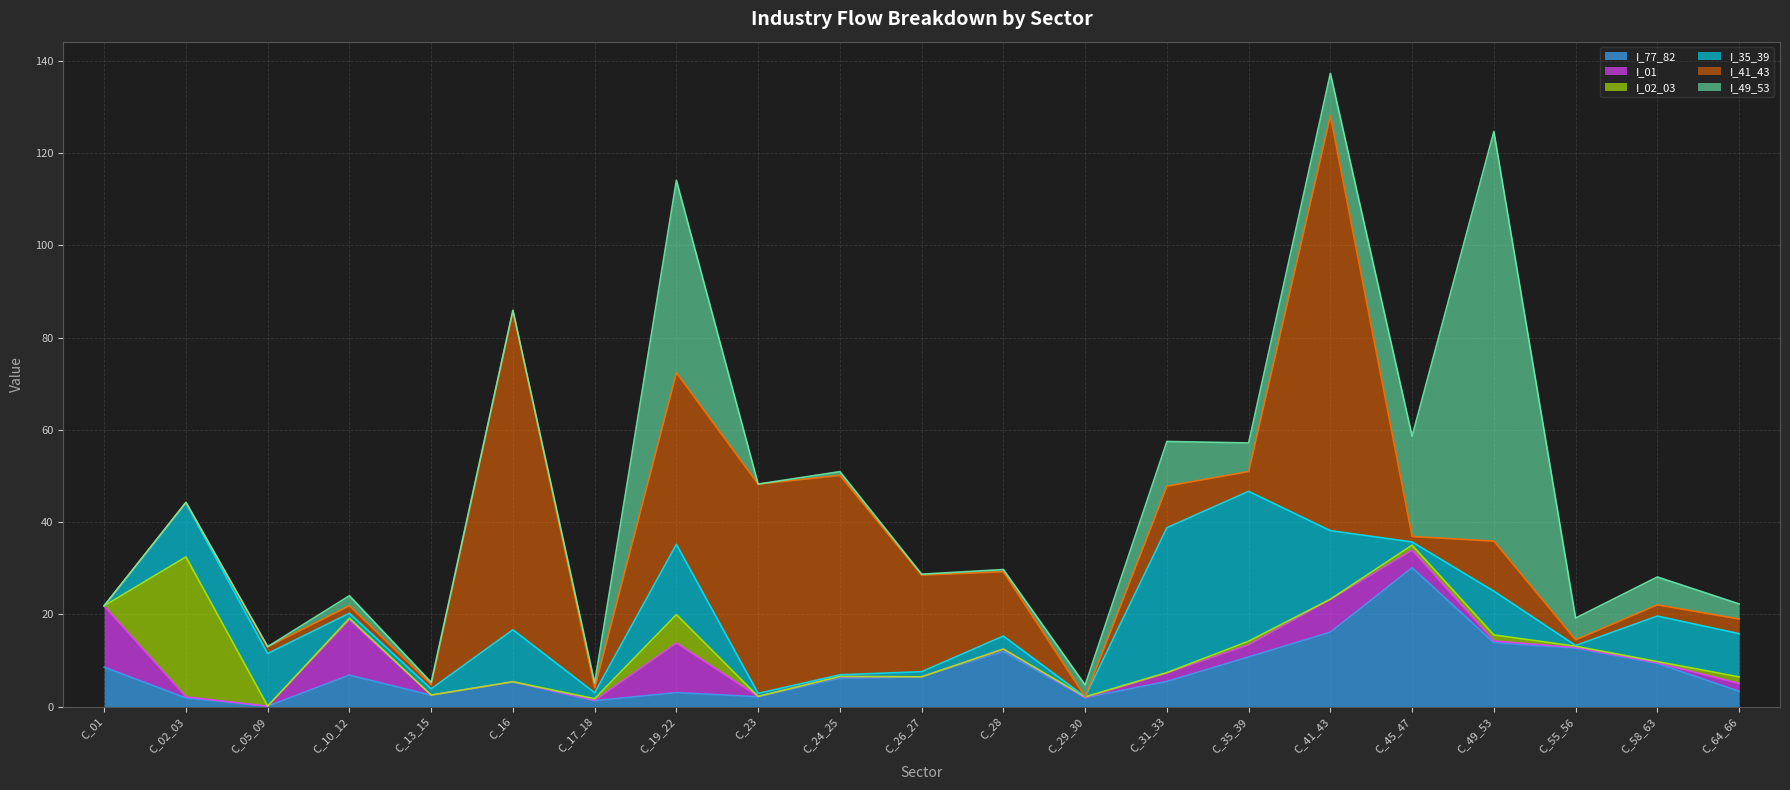

What is the difference between the highest and lowest values at C_16?

69.2